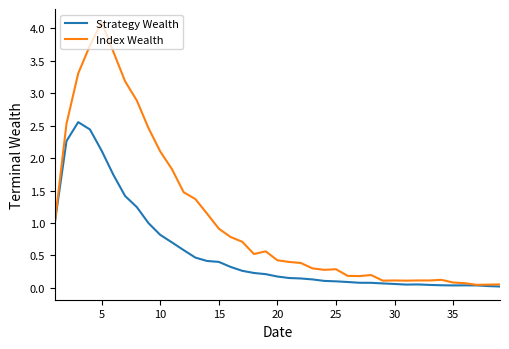

Which series has the largest range (max minus min)?

Index Wealth